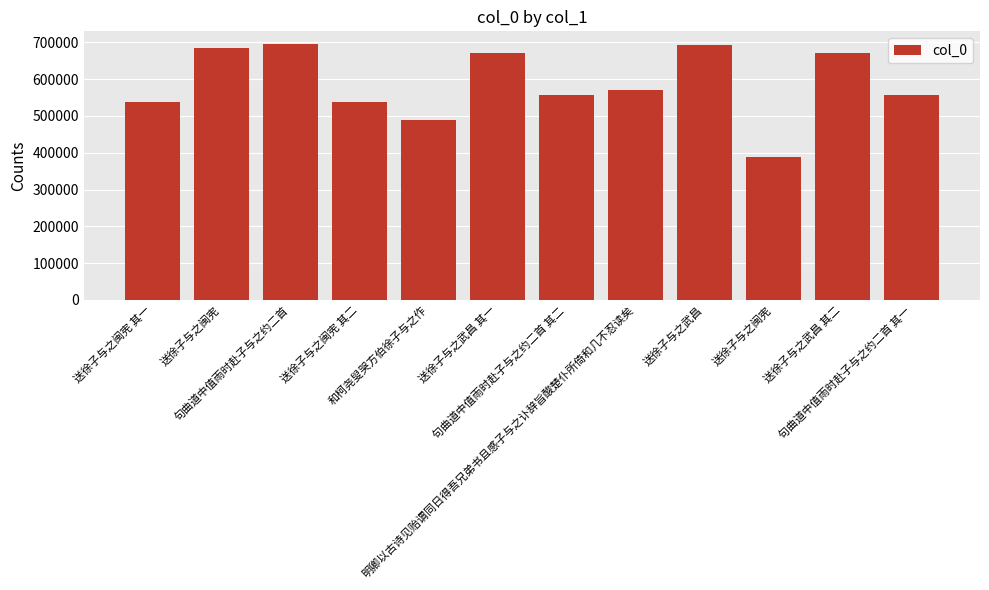

How many series are shown in this chart?

1